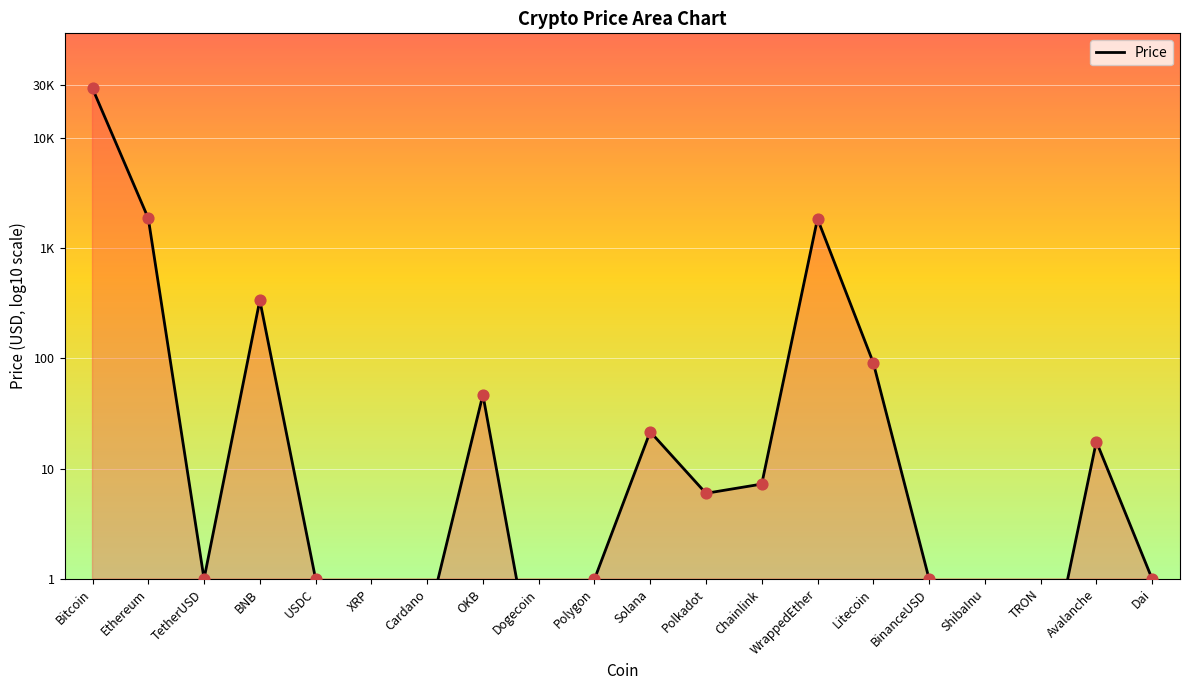

Which has a higher value, BNB or WrappedEther?

WrappedEther